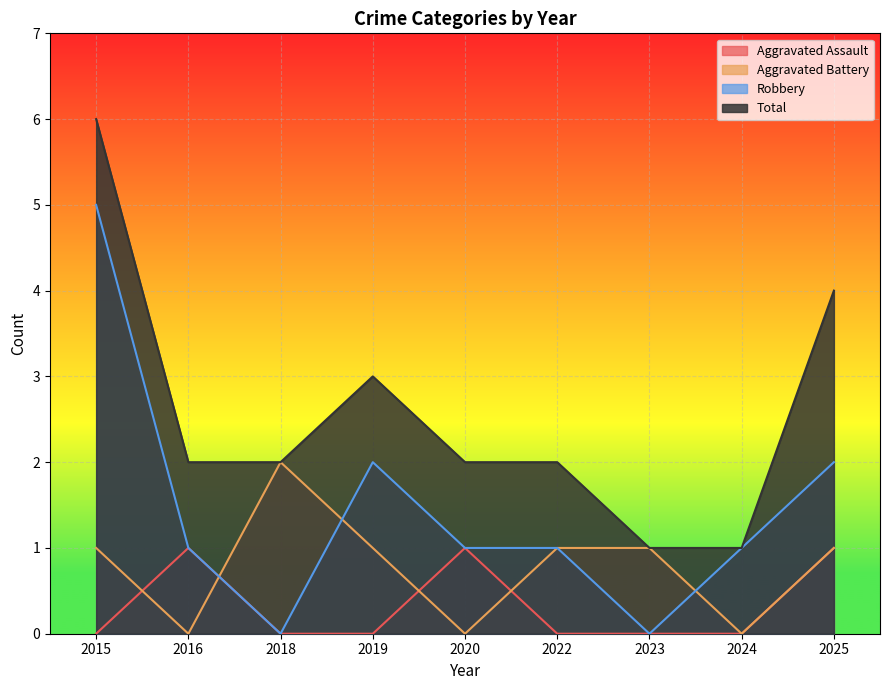

Where is the first local minimum for Aggravated Battery?

2016